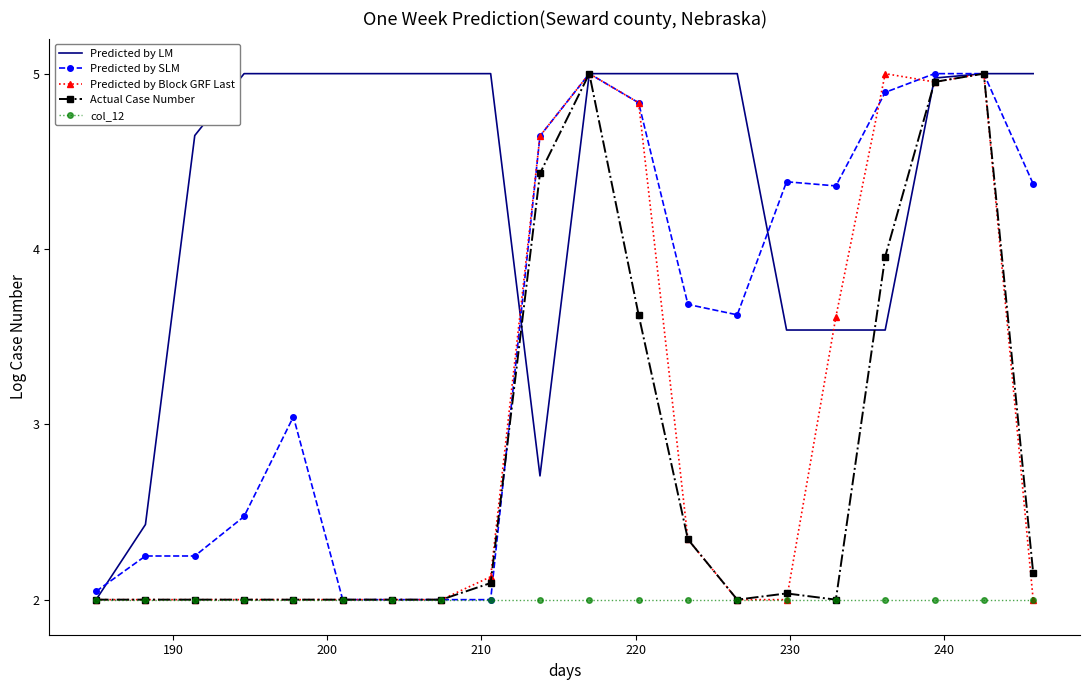

Which series has the largest total across all categories?

Predicted by LM